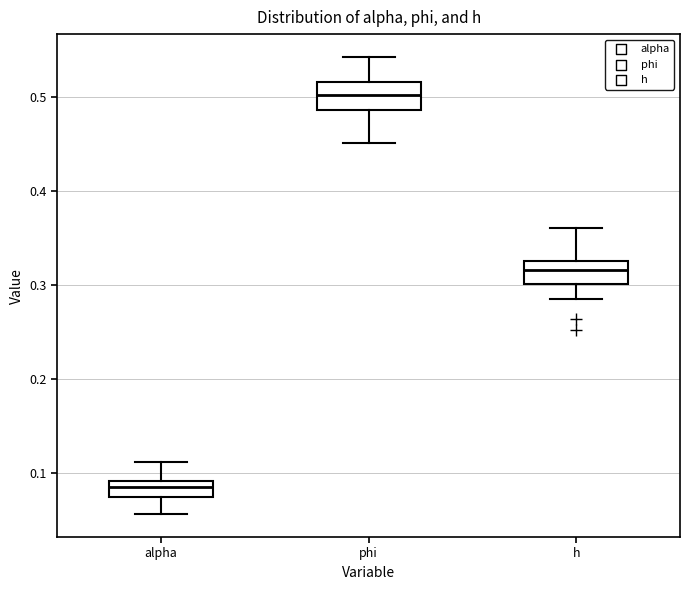

Reading left to right, read every box against the y-axis: the position of its median line, the range the box covers, and the ends of its whiskers. The values are not printed on the chart, so give them approximately, as read against the axis.

alpha: median 0.09 (inside the box), box 0.08 to 0.09, whiskers 0.06 to 0.11
phi: median 0.50, box 0.49 to 0.52, whiskers 0.45 to 0.54
h: median 0.32, box 0.30 to 0.33, whiskers 0.29 to 0.36